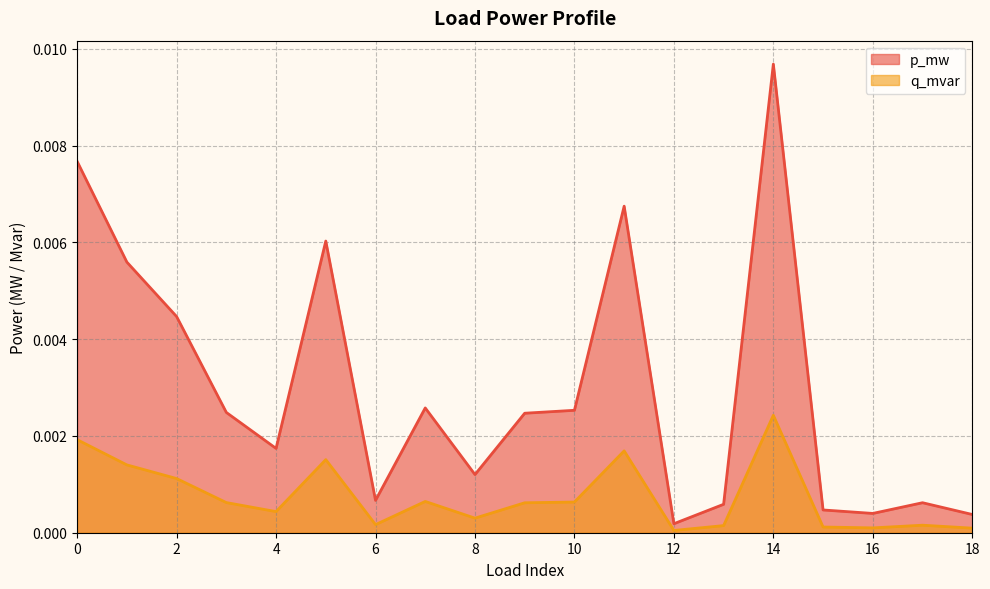

Between 12 and 14, which series saw the biggest shift?

p_mw